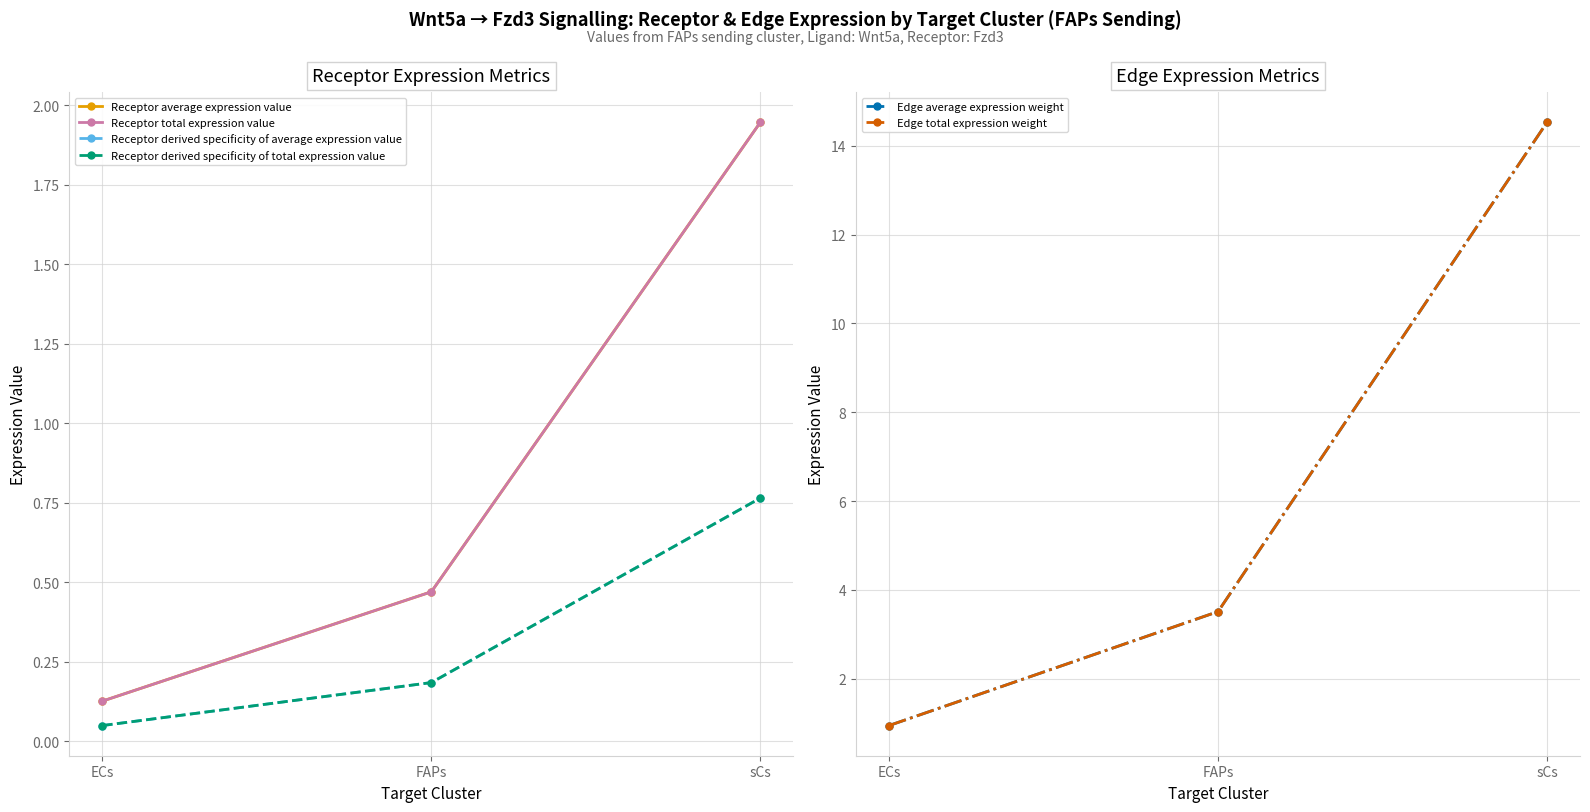

At which label is Edge average expression weight closest to 7?

FAPs